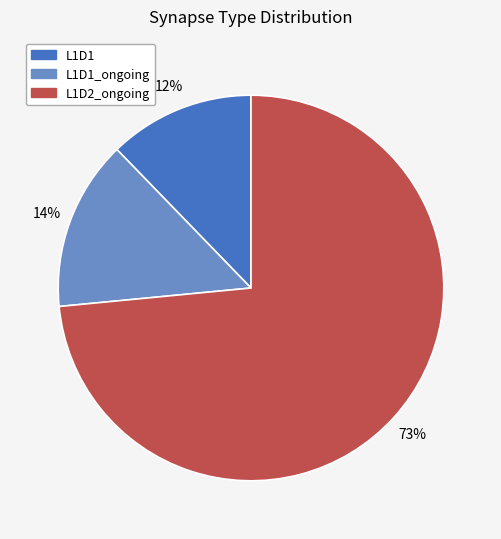

To the nearest percent, what is the average slice percentage?

33%